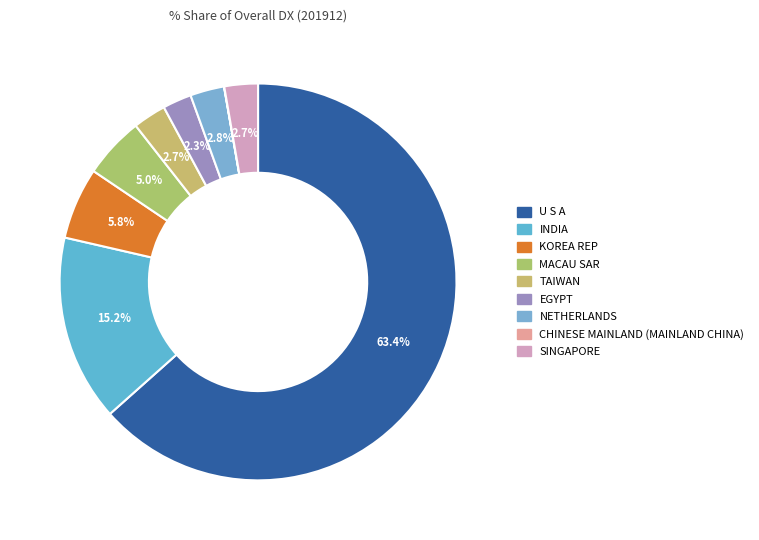

How many slices are in this pie chart?

9